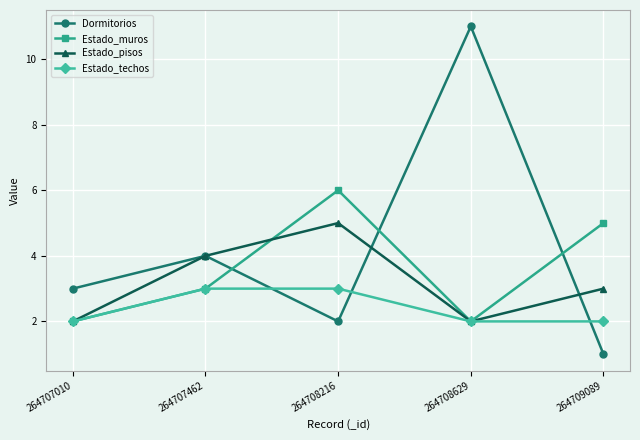

Reading left to right, transcribe all the data shown in this chart.

Dormitorios: 264707010=3	264707462=4	264708216=2	264708629=11	264709089=1
Estado_muros: 264707010=2	264707462=3	264708216=6	264708629=2	264709089=5
Estado_pisos: 264707010=2	264707462=4	264708216=5	264708629=2	264709089=3
Estado_techos: 264707010=2	264707462=3	264708216=3	264708629=2	264709089=2